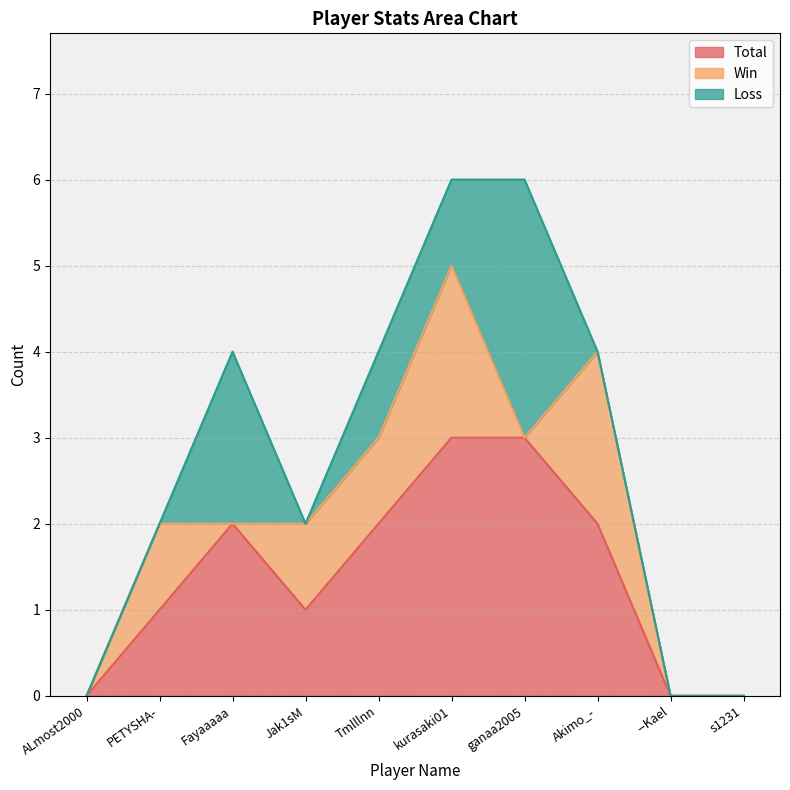

The Loss series shows -2 at s1231. True or false?

False